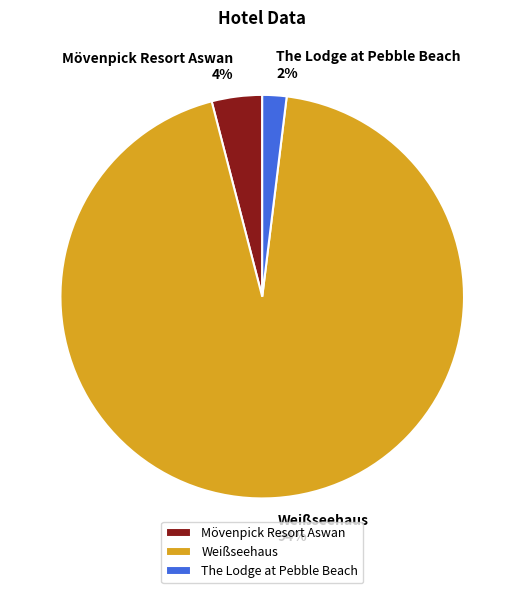

Combined, do Mövenpick Resort Aswan and Weißseehaus account for over 50%?

Yes